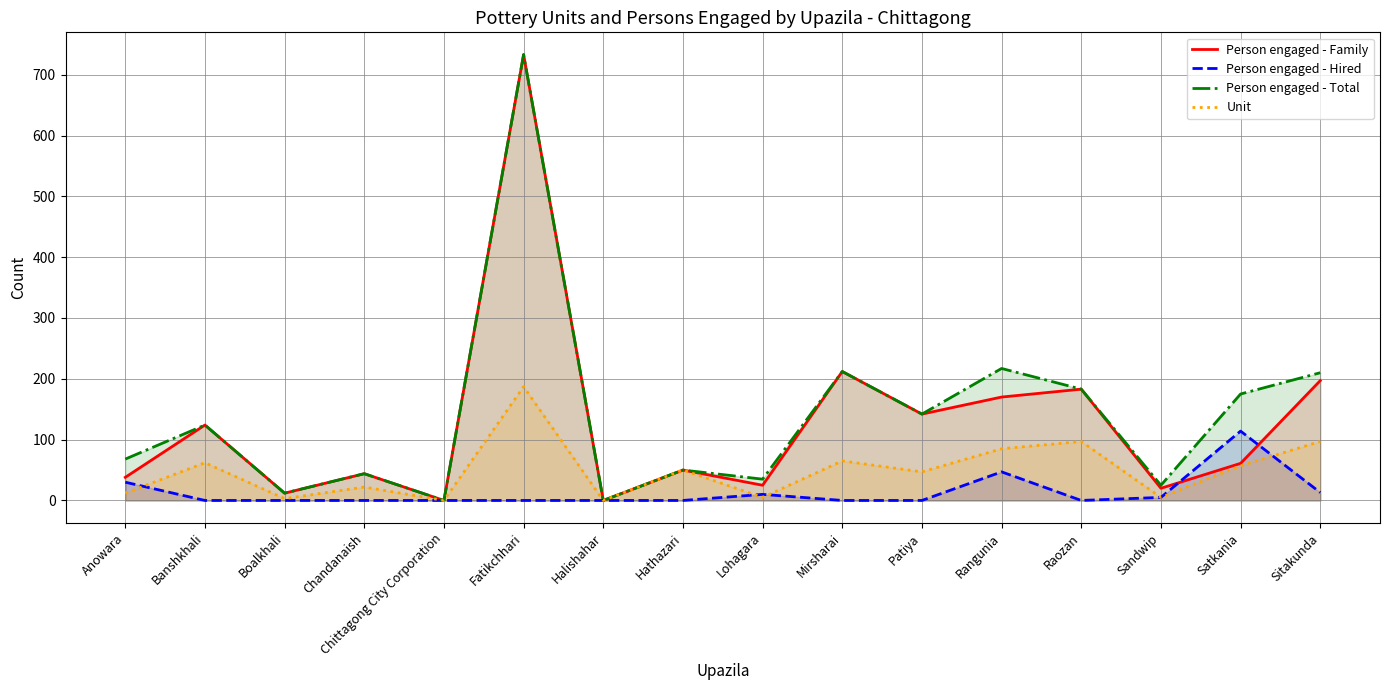

The Unit series shows 14 at Chandanaish. True or false?

False